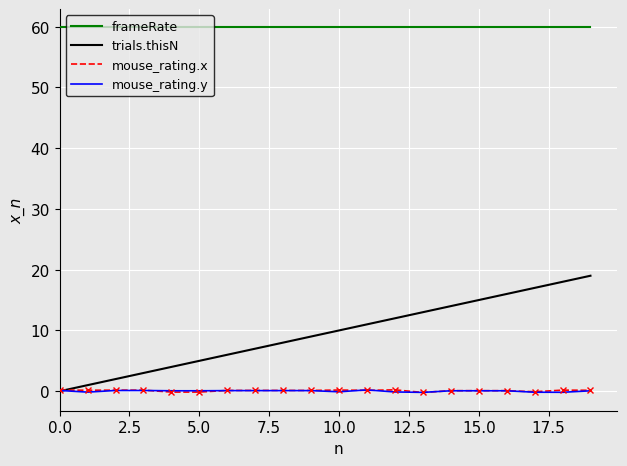

Which series has the largest total across all categories?

frameRate